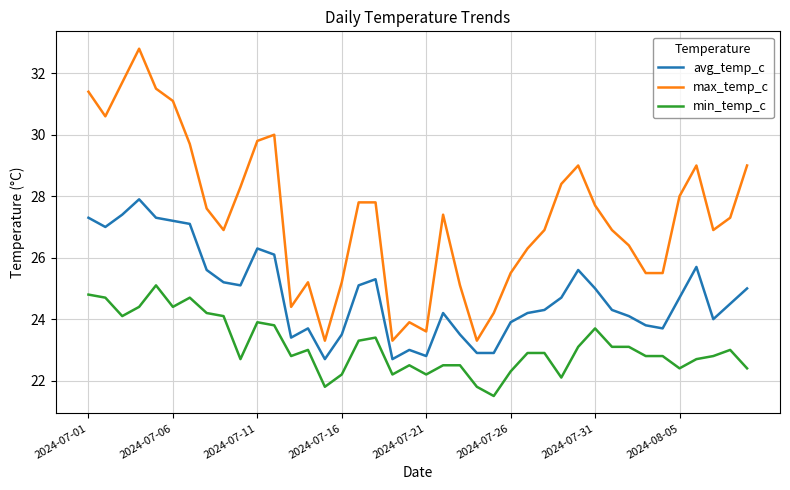

How many lines are shown in the chart?

3